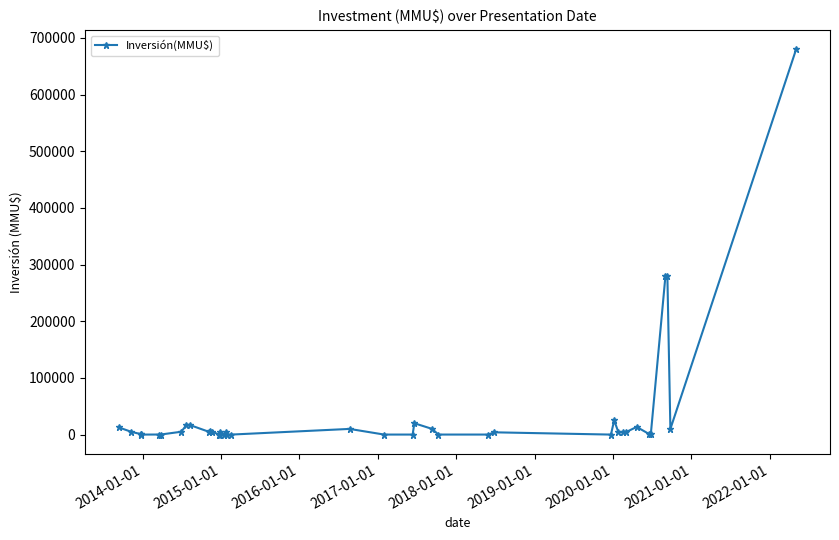

How many lines are shown in the chart?

1